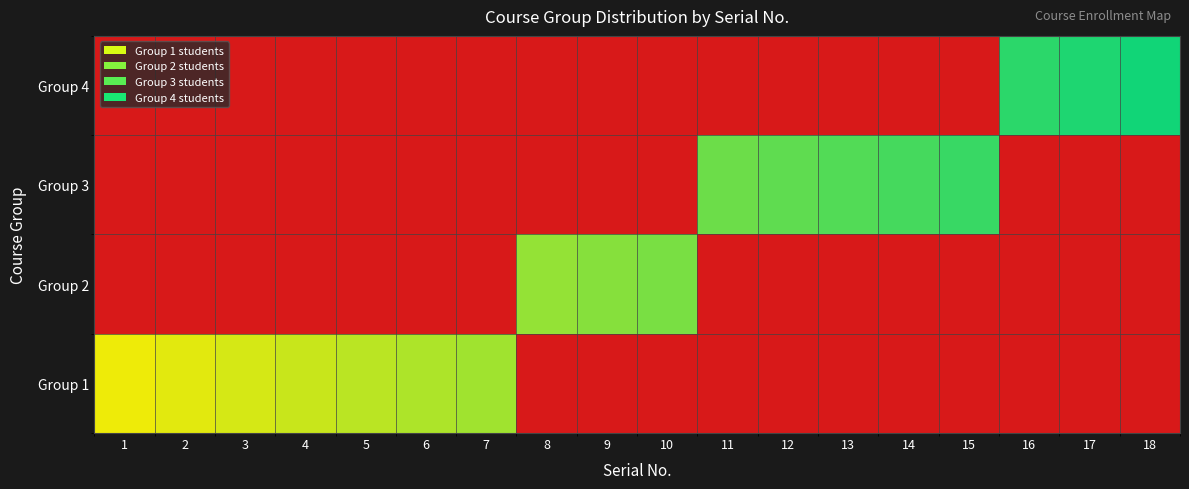

Between 15 and 3, which is larger?

3